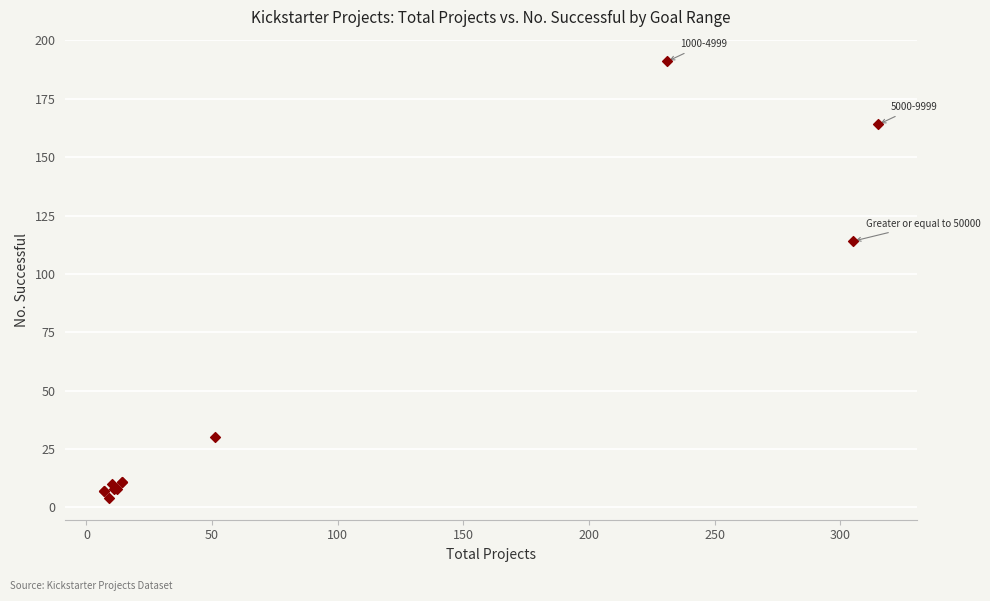

What Y value in the scatter plot is closest to 97?

114